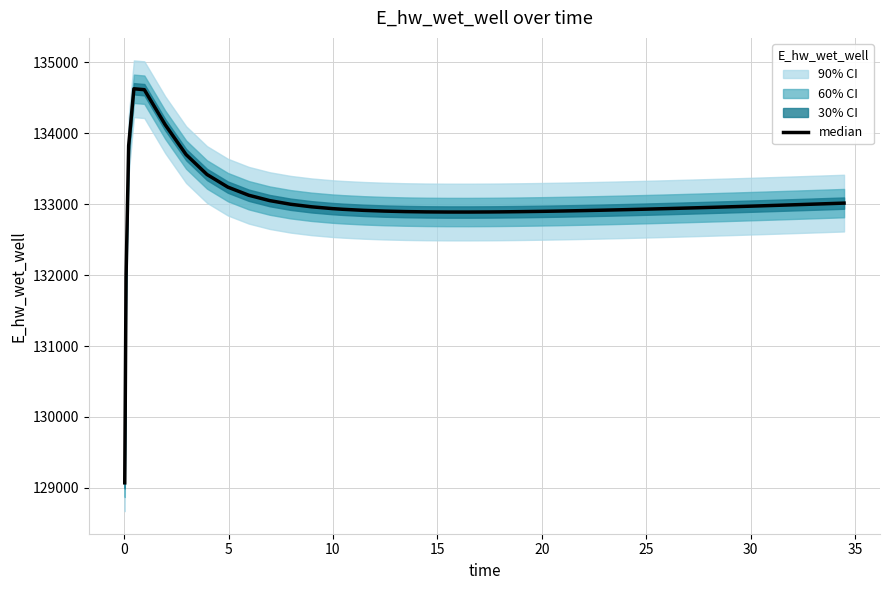

What is the average value?

132996.9